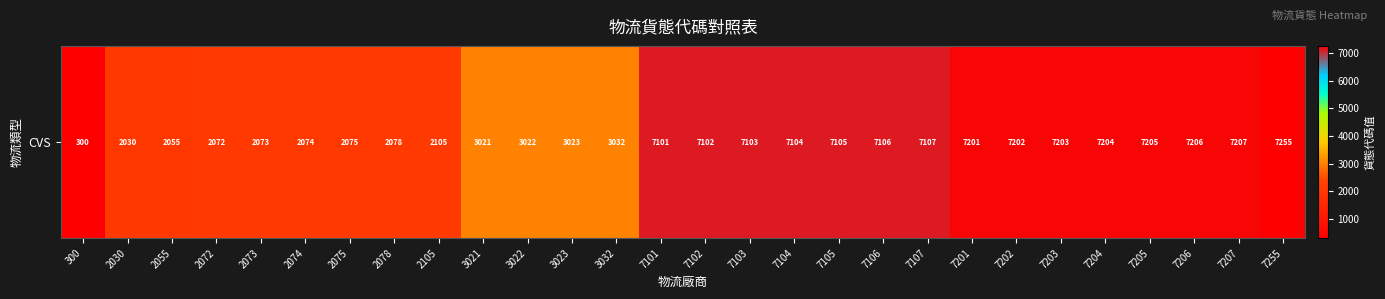

What is the difference between the values at 7103 and 3032?

4071